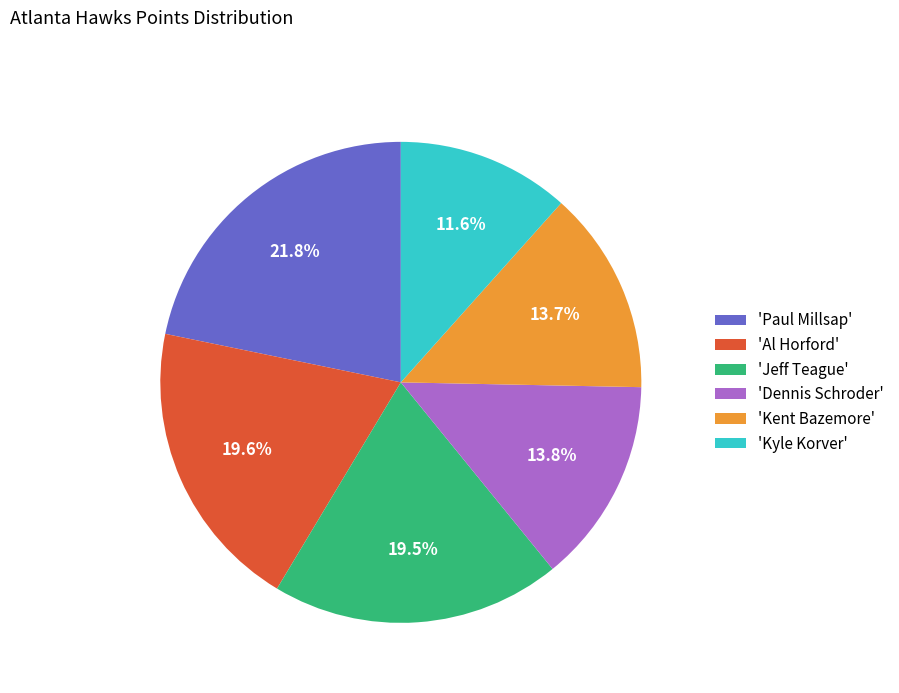

How many segments does this pie chart have?

6